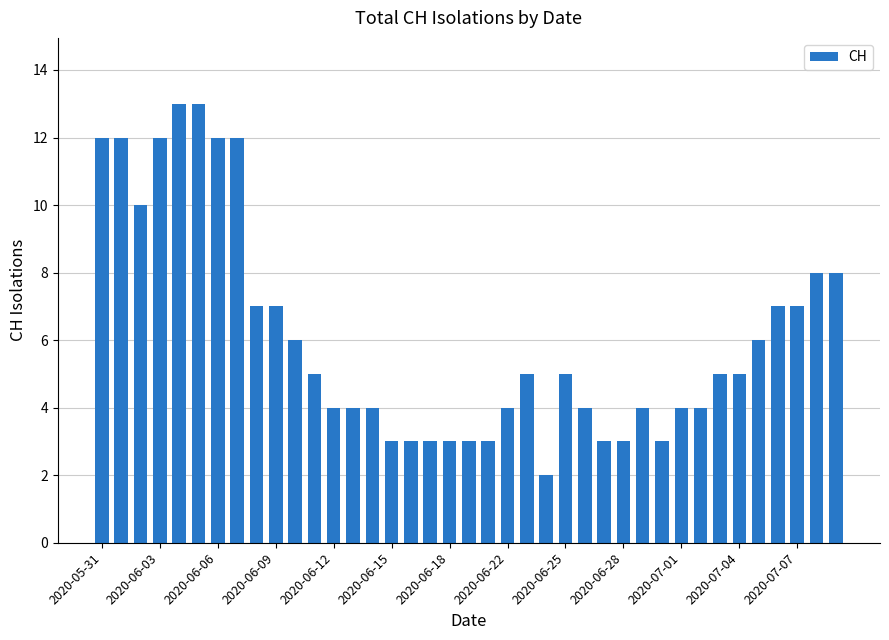

Does the chart contain any negative values?

No